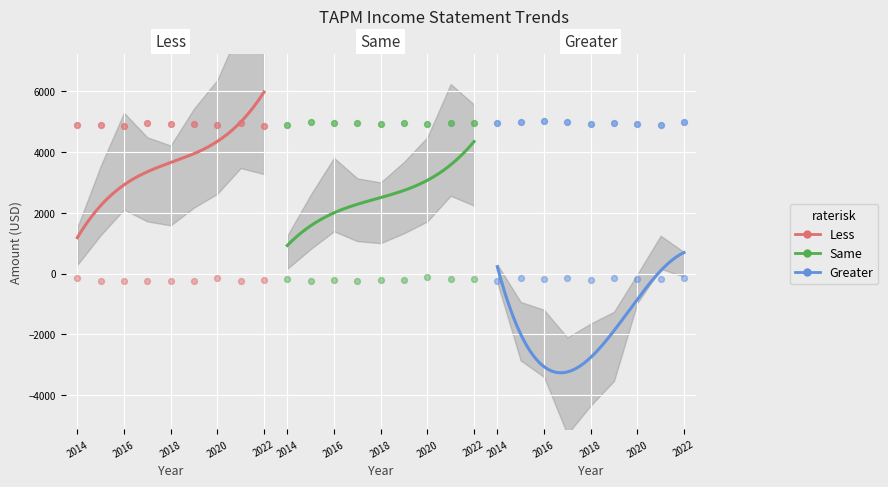

Is the value of Less (Total Revenue) at 2 greater than the value of Same (Gross Profit) at 3?

Yes